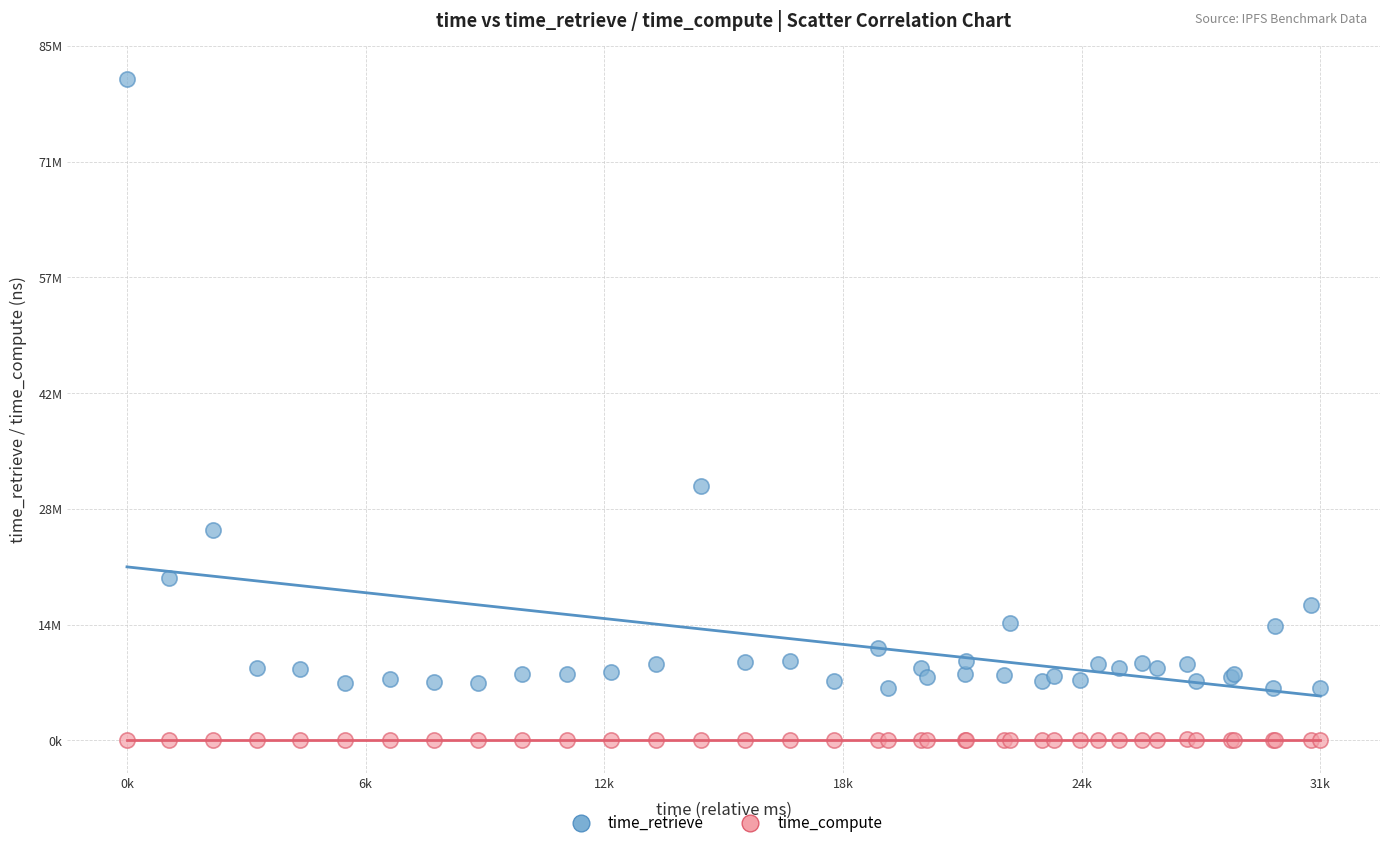

Which series has the largest Y range (max minus min)?

time_retrieve